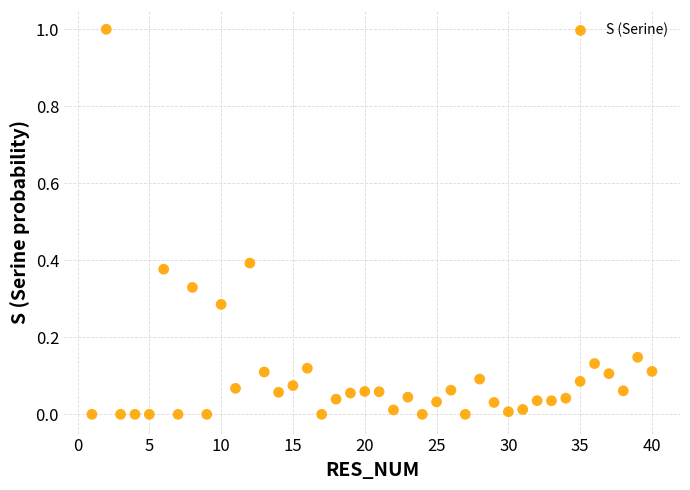

What is the range of X values (max minus min)?

39.0